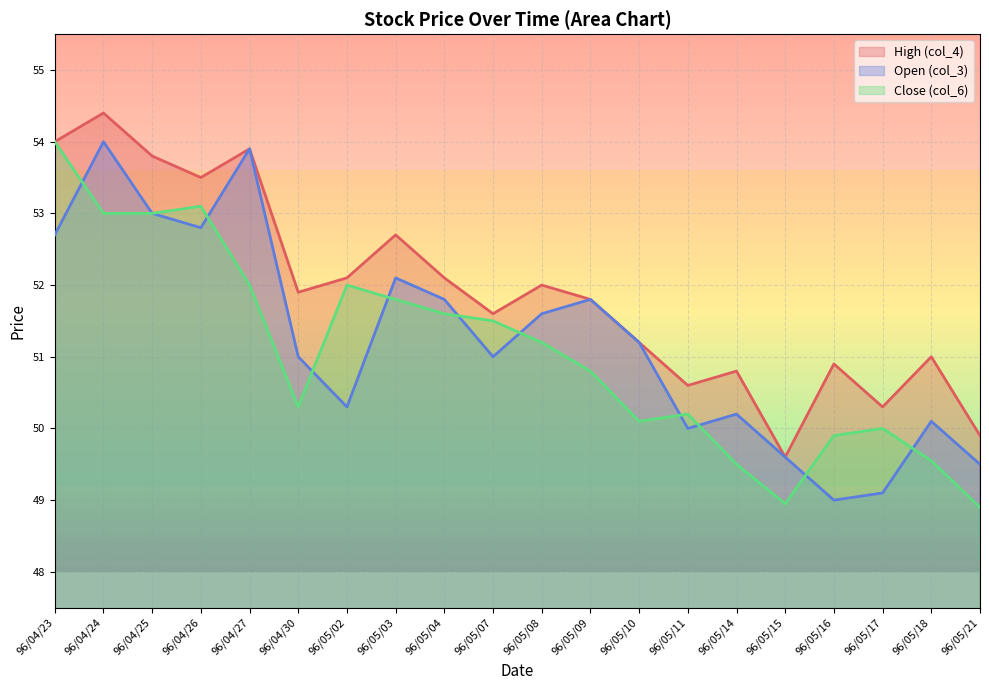

Reading left to right, list all the values displayed in this chart.

High (col_4): 54.0	54.4	53.8	53.5	53.9	51.9	52.1	52.7	52.1	51.6	52.0	51.8	51.2	50.6	50.8	49.6	50.9	50.3	51.0	49.9
Open (col_3): 52.7	54.0	53.0	52.8	53.9	51.0	50.3	52.1	51.8	51.0	51.6	51.8	51.2	50.0	50.2	49.6	49.0	49.1	50.1	49.5
Close (col_6): 54.0	53.0	53.0	53.1	52.0	50.3	52.0	51.8	51.6	51.5	51.2	50.8	50.1	50.2	49.5	49.0	49.9	50.0	49.5	48.9